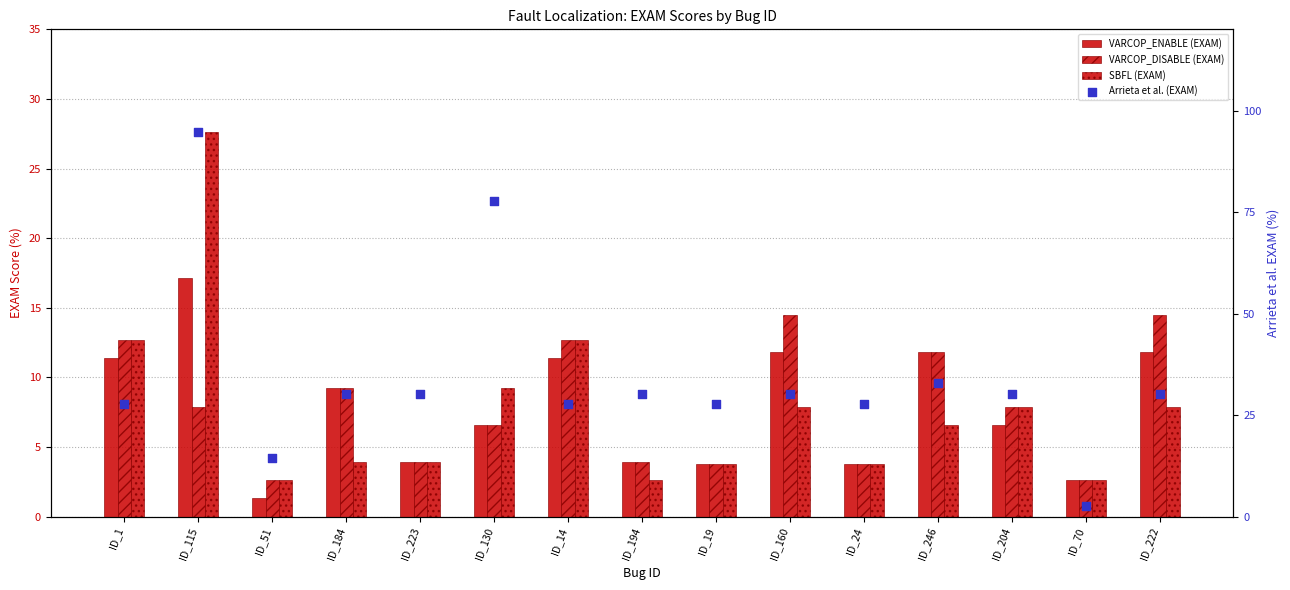

What are all the series names shown in the legend?

VARCOP_ENABLE (EXAM), VARCOP_DISABLE (EXAM), SBFL (EXAM), Arrieta et al. (EXAM)